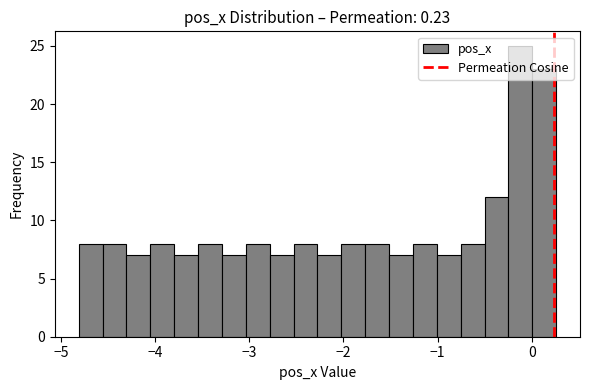

Around what value on the x-axis is the tallest bar? Give the approximate position of its centre, as read against the axis.

-0.1